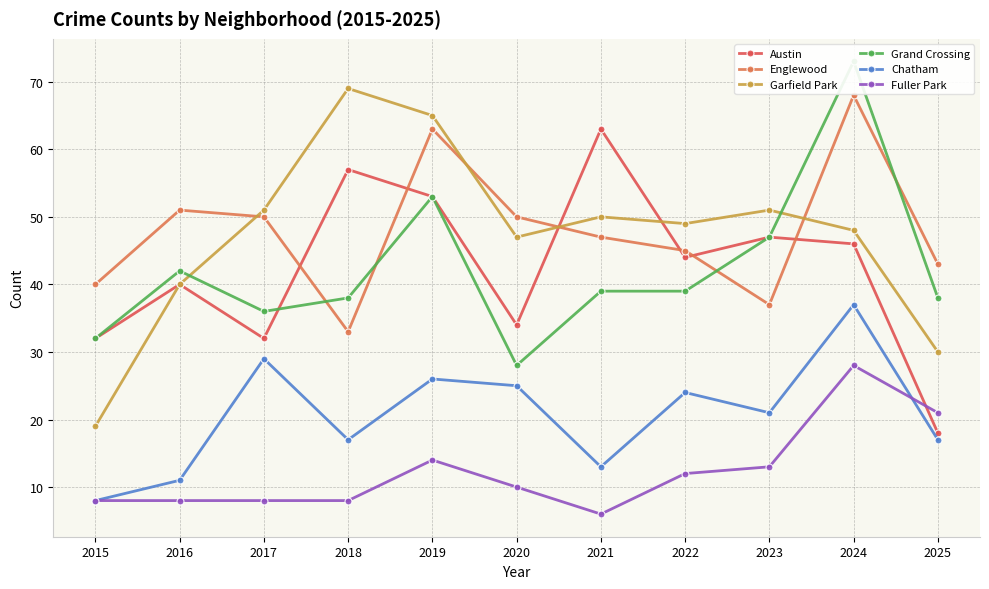

At which label does Garfield Park reach its peak?

2018